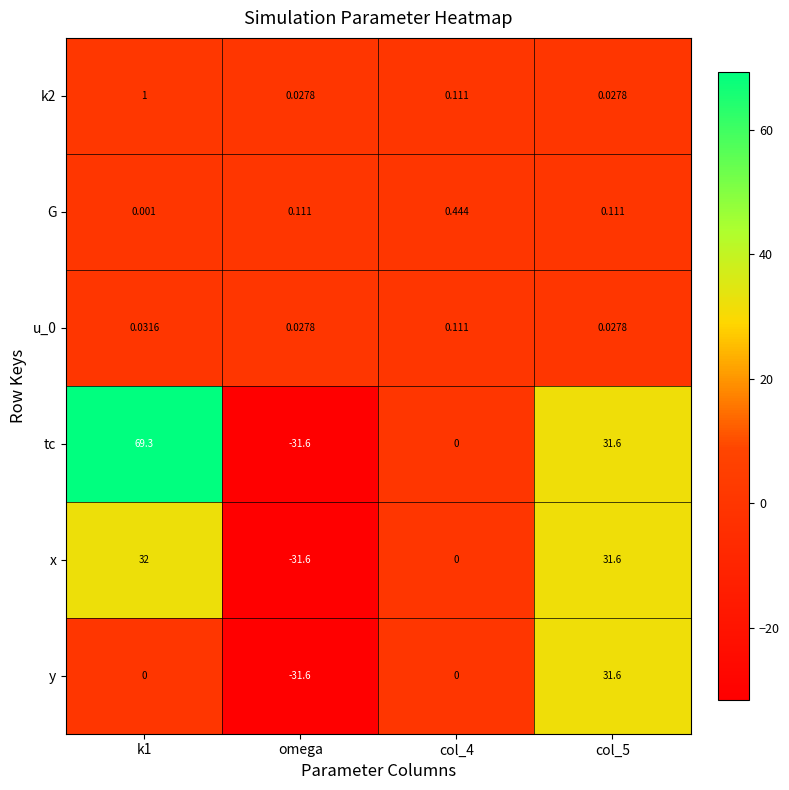

Count the number of data series in this chart.

6